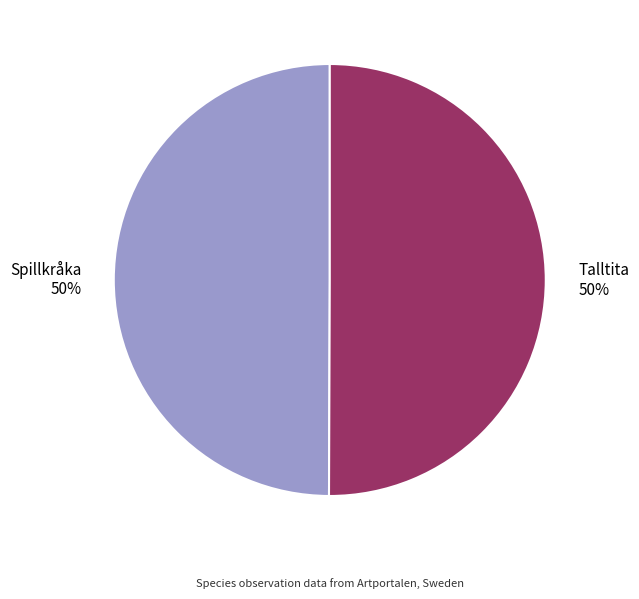

Approximately how many times larger is the value at Spillkråka 50% compared to Talltita 50%?

1.0